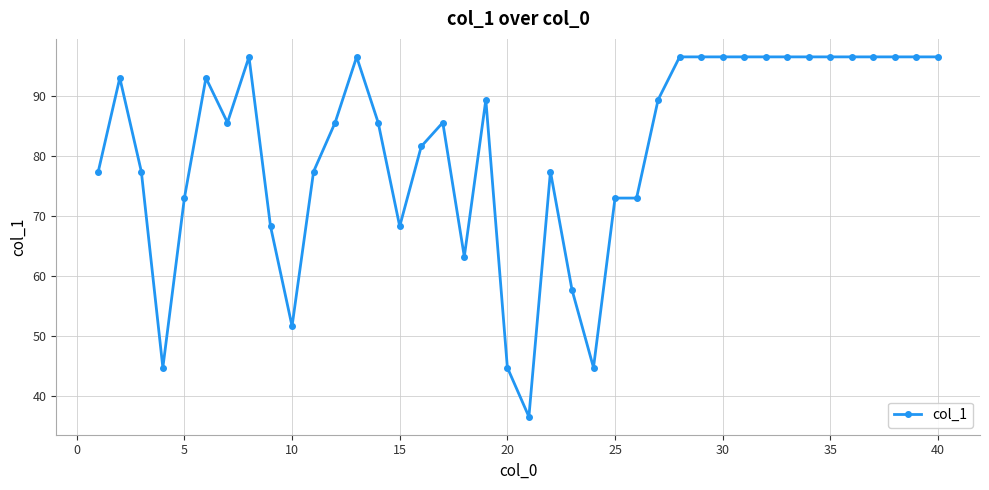

What is the sum of all values?

3247.3